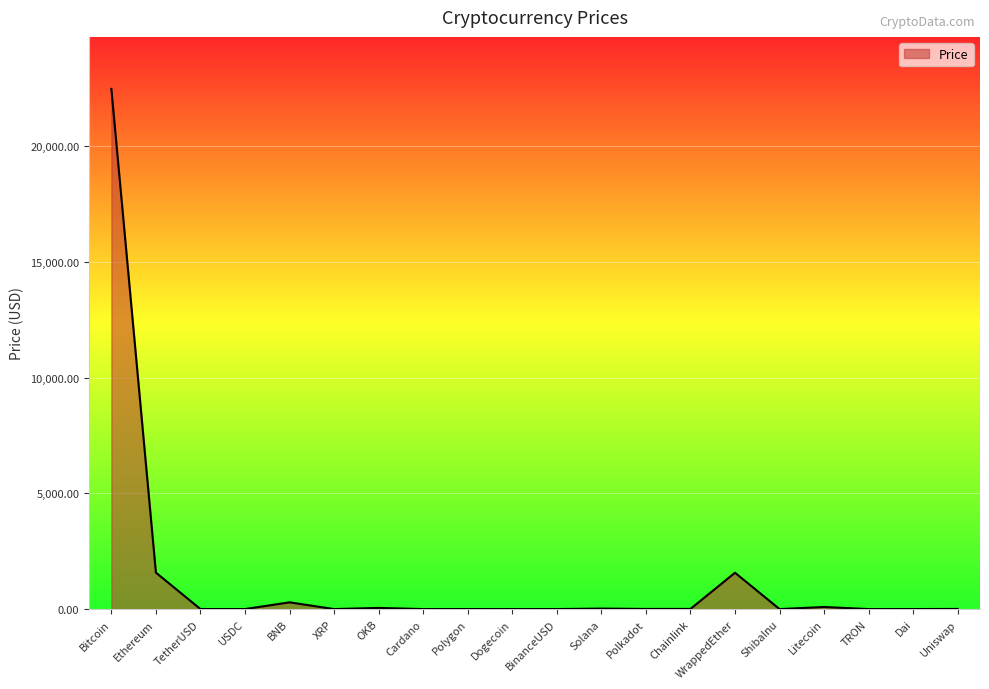

How many lines are shown in the chart?

1